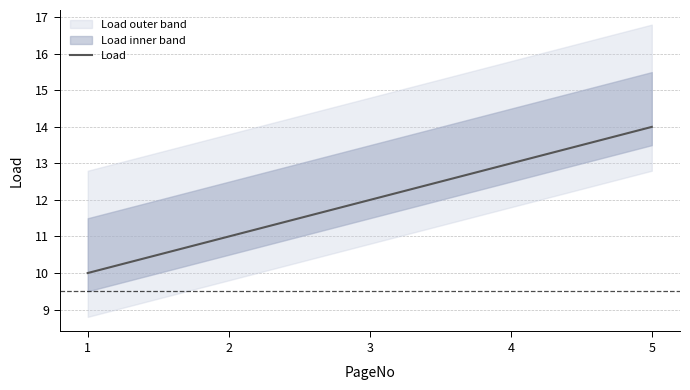

What is the ratio of the value at 3 to the value at 4?

0.9